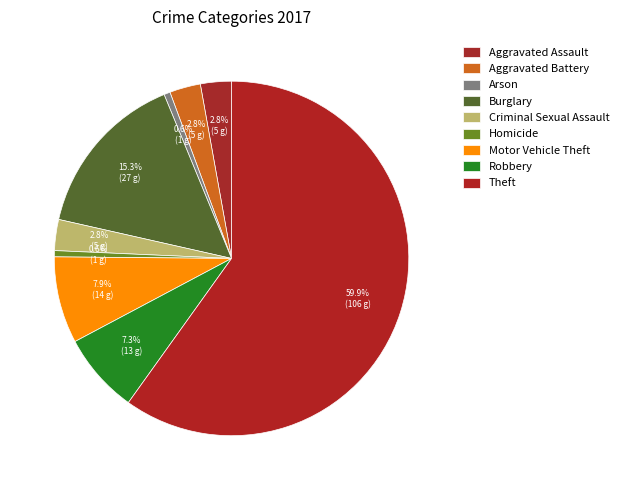

To the nearest percent, what is the combined percentage of Aggravated Assault and Criminal Sexual Assault?

6%